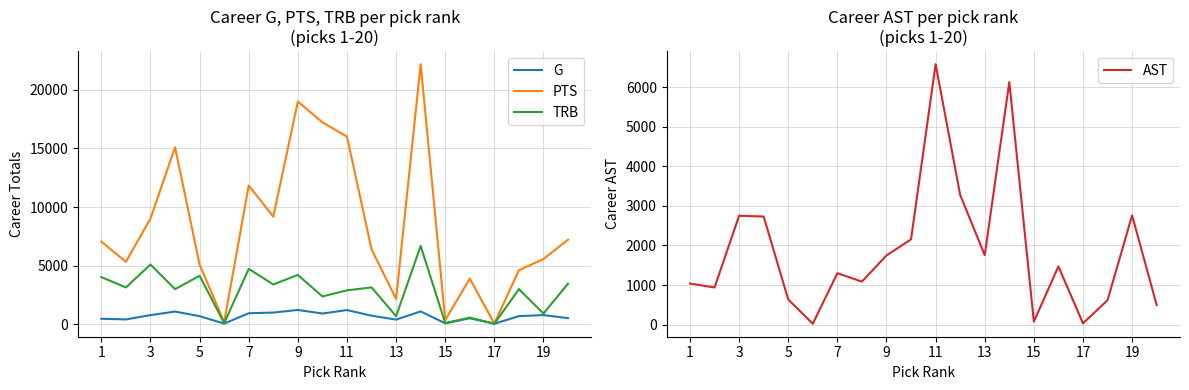

What is the highest value of the G series?

1209